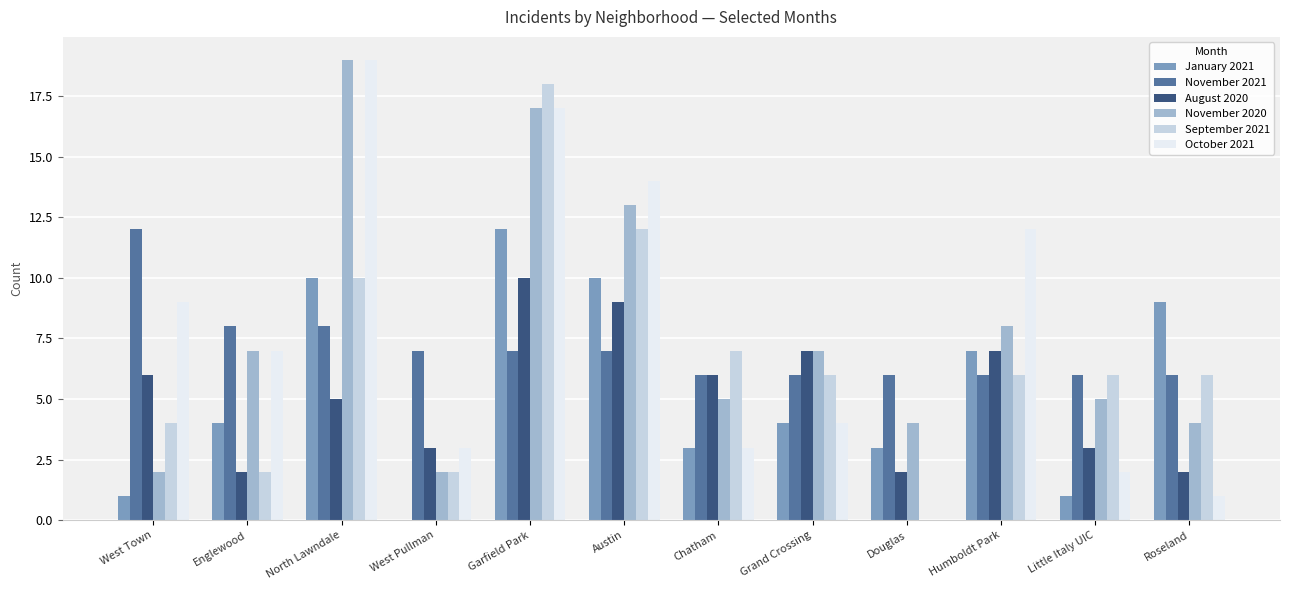

Reading left to right, extract all data points from this chart.

January 2021: West Town=1	Englewood=4	North Lawndale=10	West Pullman=0	Garfield Park=12	Austin=10	Chatham=3	Grand Crossing=4	Douglas=3	Humboldt Park=7	Little Italy UIC=1	Roseland=9
November 2021: West Town=12	Englewood=8	North Lawndale=8	West Pullman=7	Garfield Park=7	Austin=7	Chatham=6	Grand Crossing=6	Douglas=6	Humboldt Park=6	Little Italy UIC=6	Roseland=6
August 2020: West Town=6	Englewood=2	North Lawndale=5	West Pullman=3	Garfield Park=10	Austin=9	Chatham=6	Grand Crossing=7	Douglas=2	Humboldt Park=7	Little Italy UIC=3	Roseland=2
November 2020: West Town=2	Englewood=7	North Lawndale=19	West Pullman=2	Garfield Park=17	Austin=13	Chatham=5	Grand Crossing=7	Douglas=4	Humboldt Park=8	Little Italy UIC=5	Roseland=4
September 2021: West Town=4	Englewood=2	North Lawndale=10	West Pullman=2	Garfield Park=18	Austin=12	Chatham=7	Grand Crossing=6	Douglas=0	Humboldt Park=6	Little Italy UIC=6	Roseland=6
October 2021: West Town=9	Englewood=7	North Lawndale=19	West Pullman=3	Garfield Park=17	Austin=14	Chatham=3	Grand Crossing=4	Douglas=0	Humboldt Park=12	Little Italy UIC=2	Roseland=1